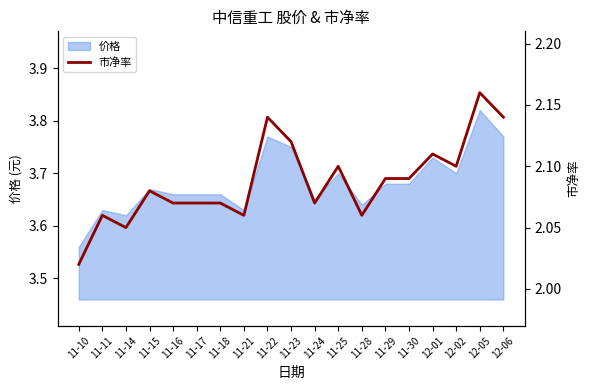

Rank the categories by value from lowest to highest.

11-10, 11-14, 11-11, 11-21, 11-28, 11-16, 11-17, 11-18, 11-24, 11-15, 11-29, 11-30, 11-25, 12-02, 12-01, 11-23, 11-22, 12-06, 12-05